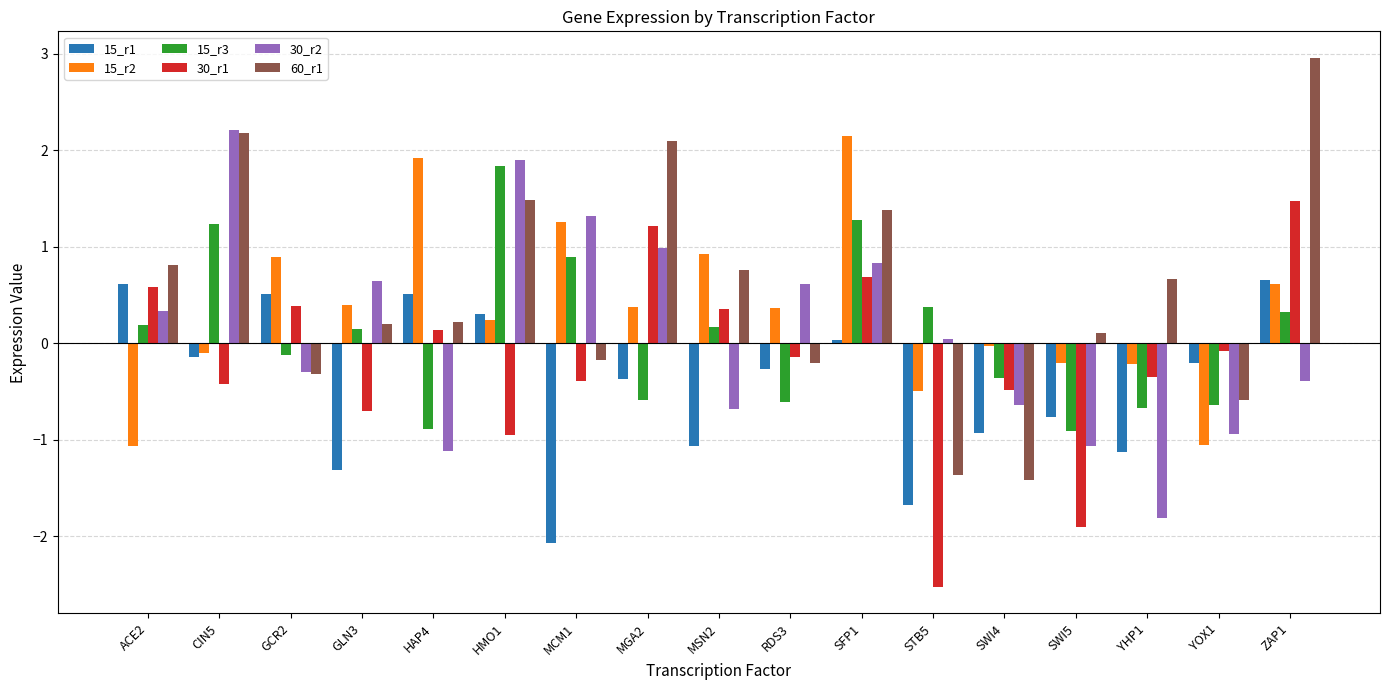

Where is 60_r1 nearest to the value 0?

SWI5